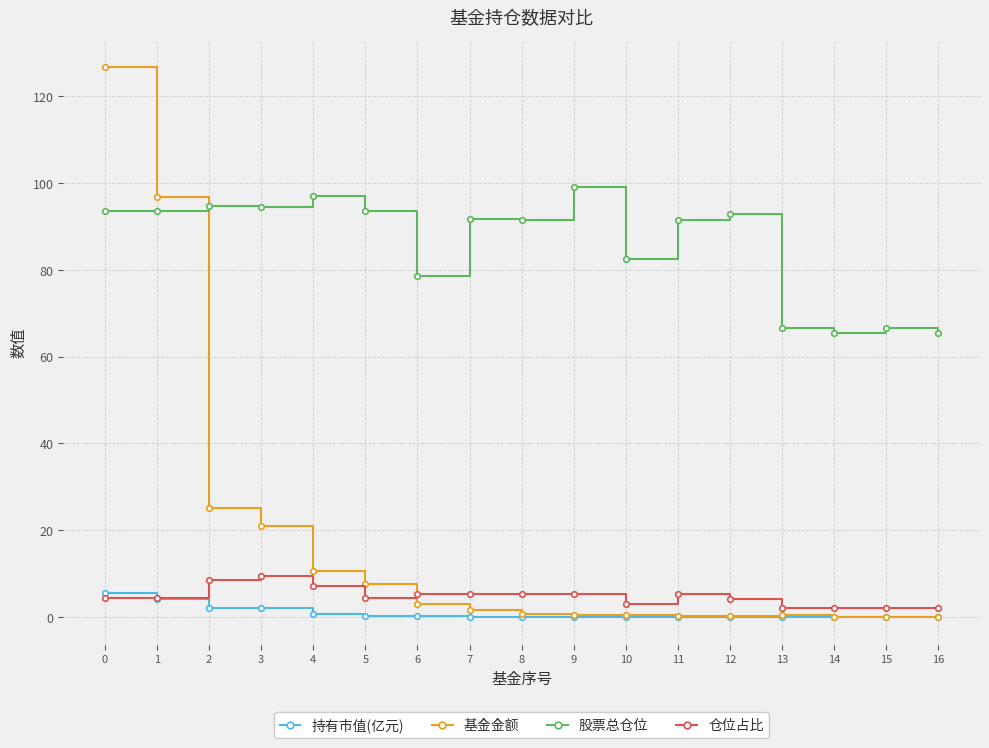

Rank the series at 3 from highest to lowest value.

股票总仓位, 基金金额, 仓位占比, 持有市值(亿元)